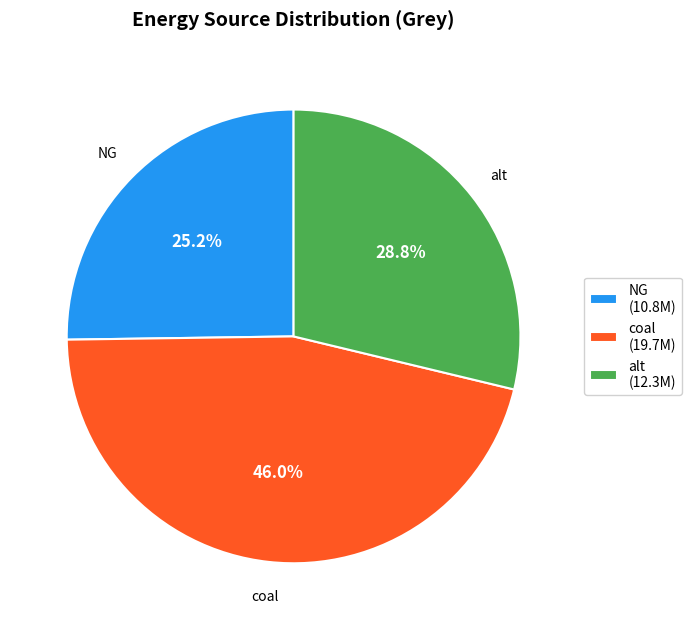

How many slices are in this pie chart?

3